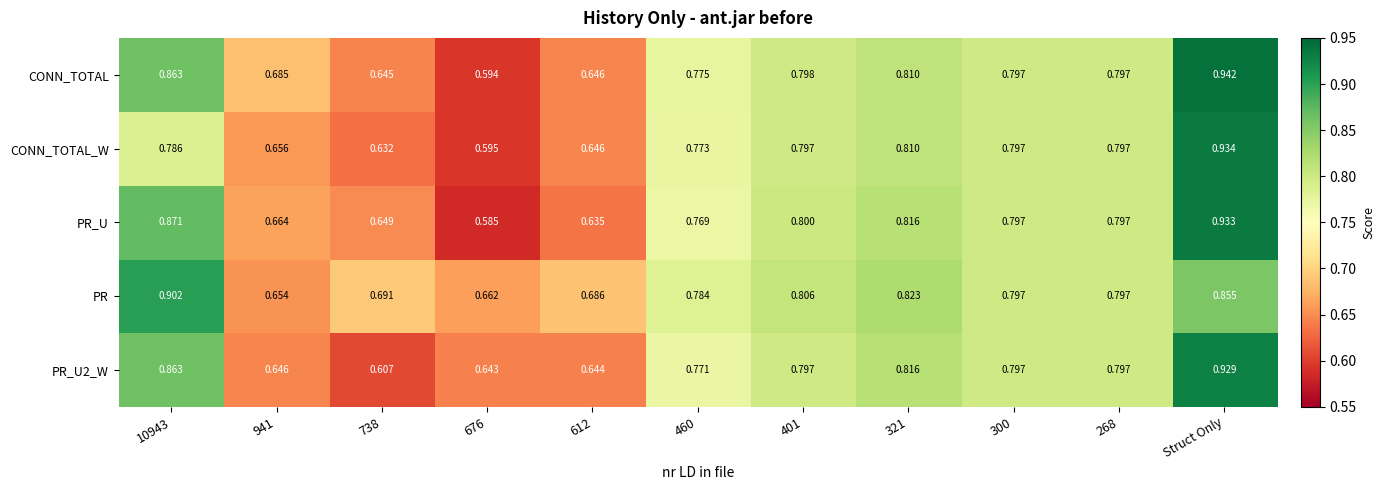

Which label corresponds to the largest value in the chart?

Struct Only